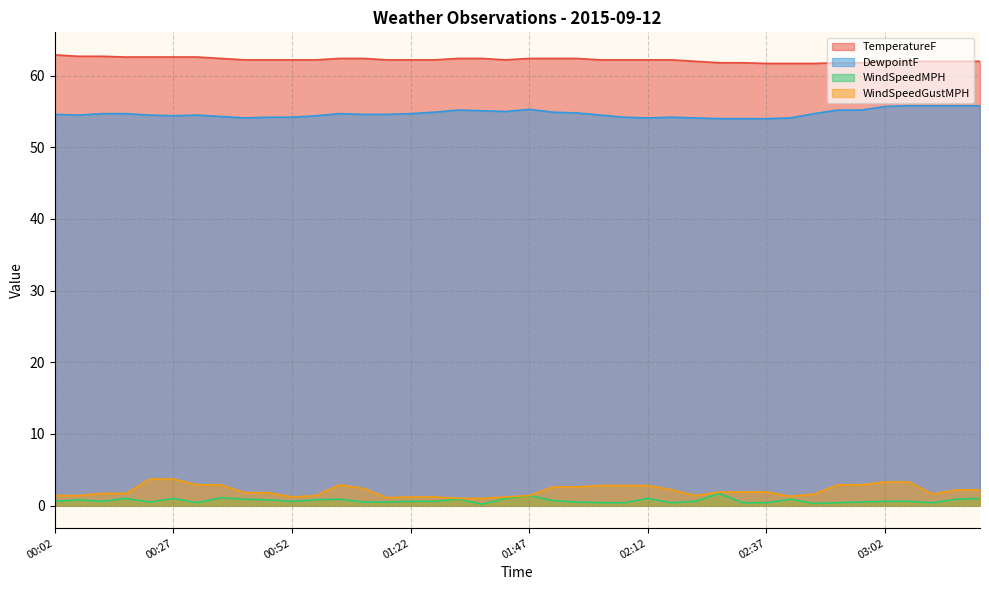

Which label corresponds to the largest value in the chart?

00:02